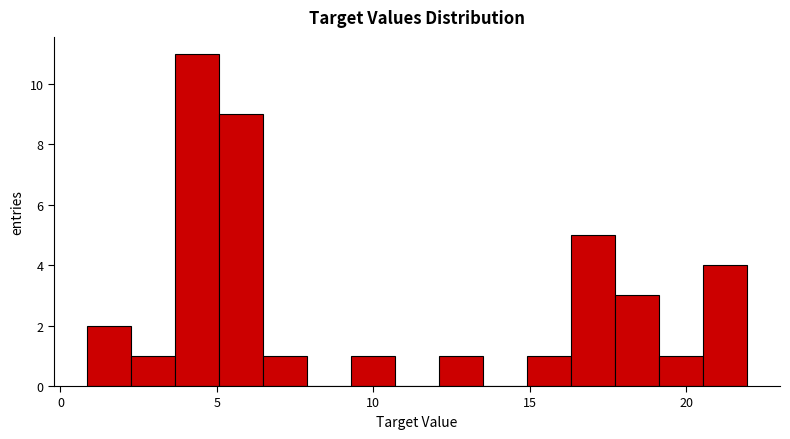

Read against the x-axis, roughly where is the centre of the tallest bar?

4.5